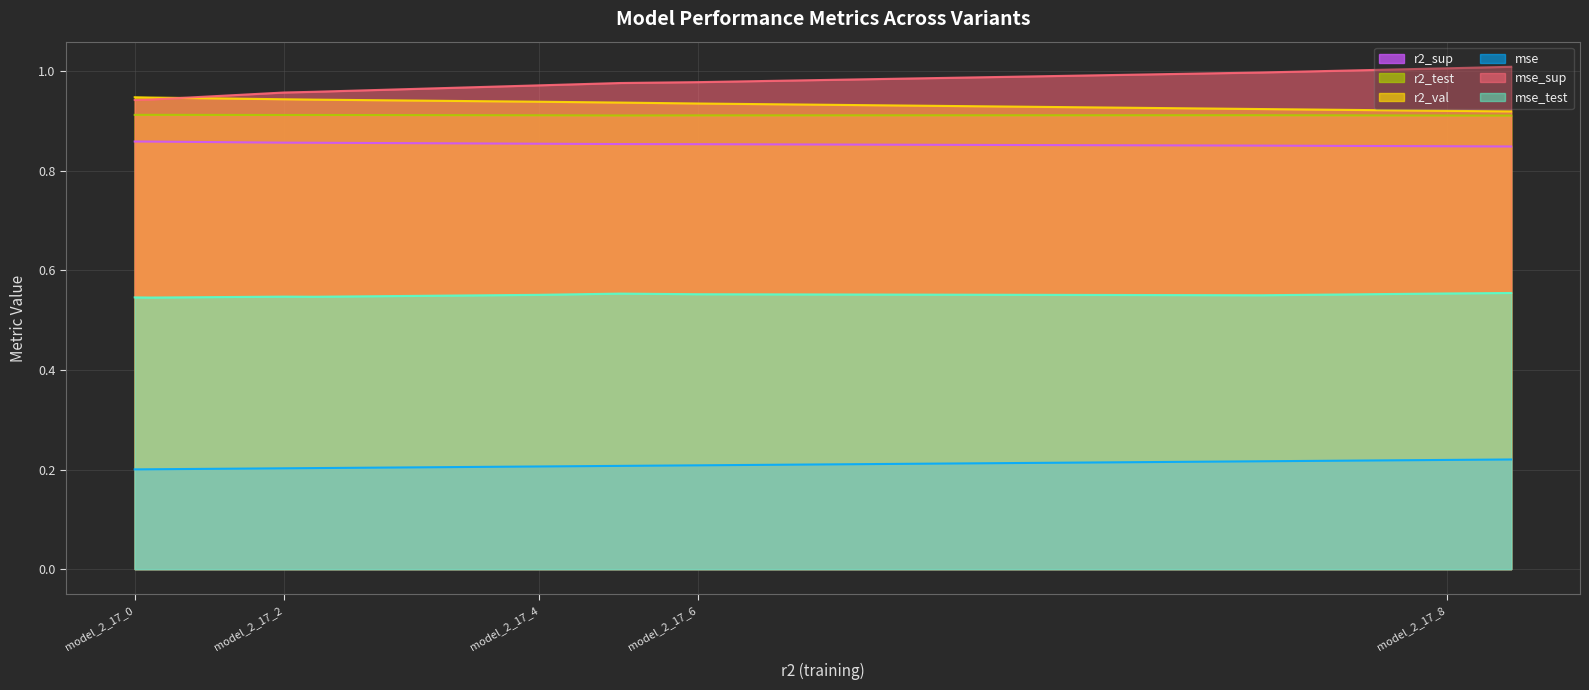

Count the number of categories in the chart.

10